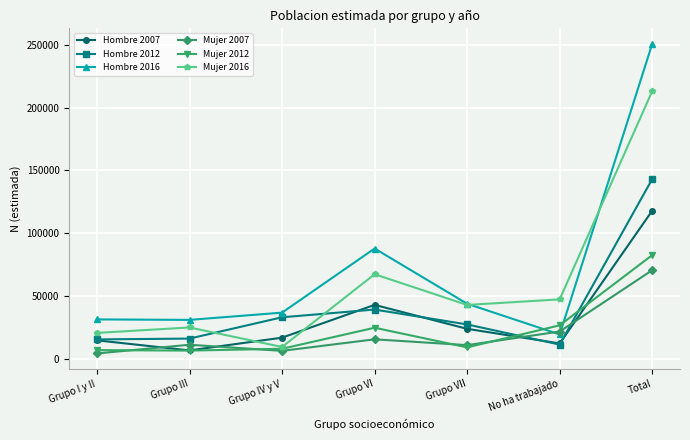

What are all the series names shown in the legend?

Hombre 2007, Hombre 2012, Hombre 2016, Mujer 2007, Mujer 2012, Mujer 2016